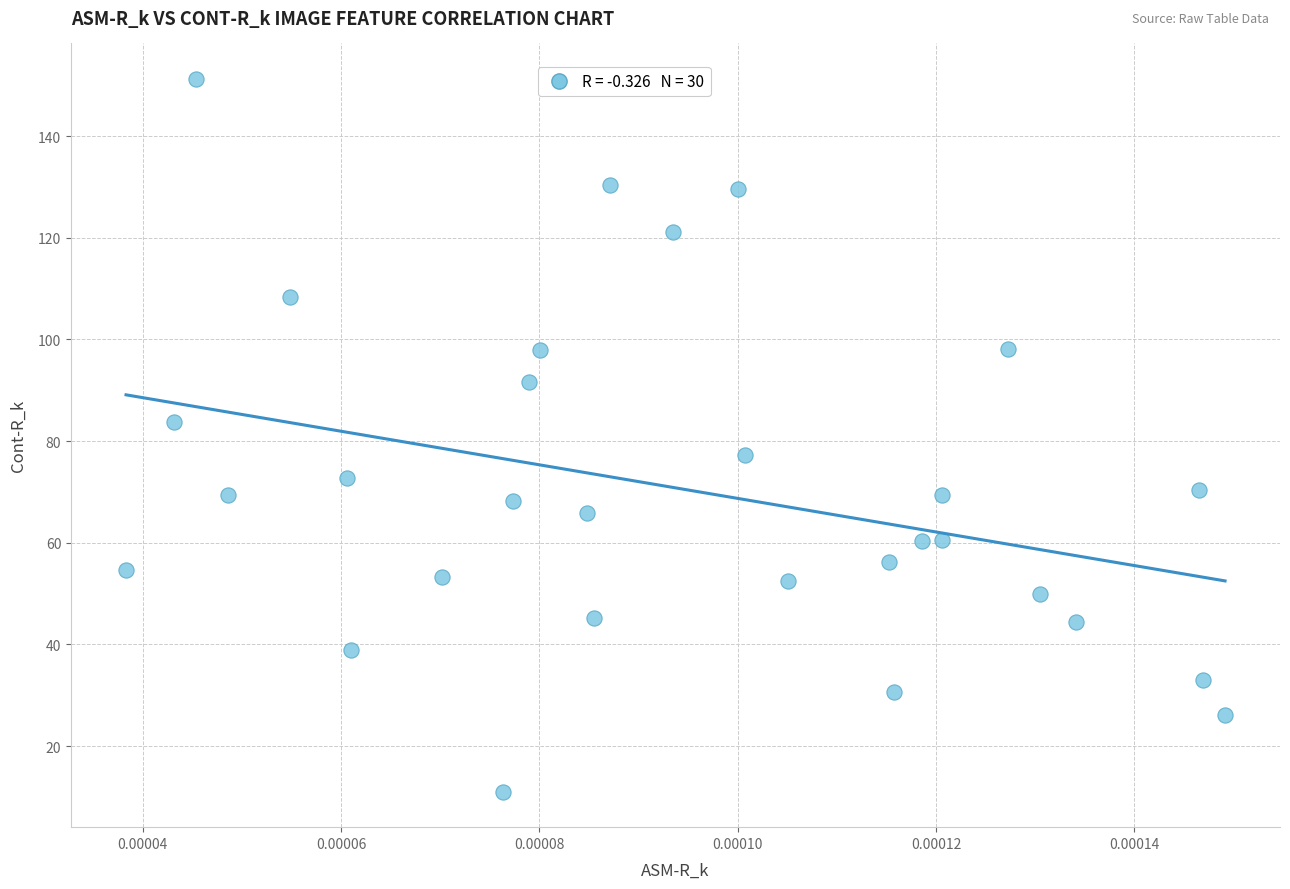

What is the range of Y values (max minus min)?

140.2